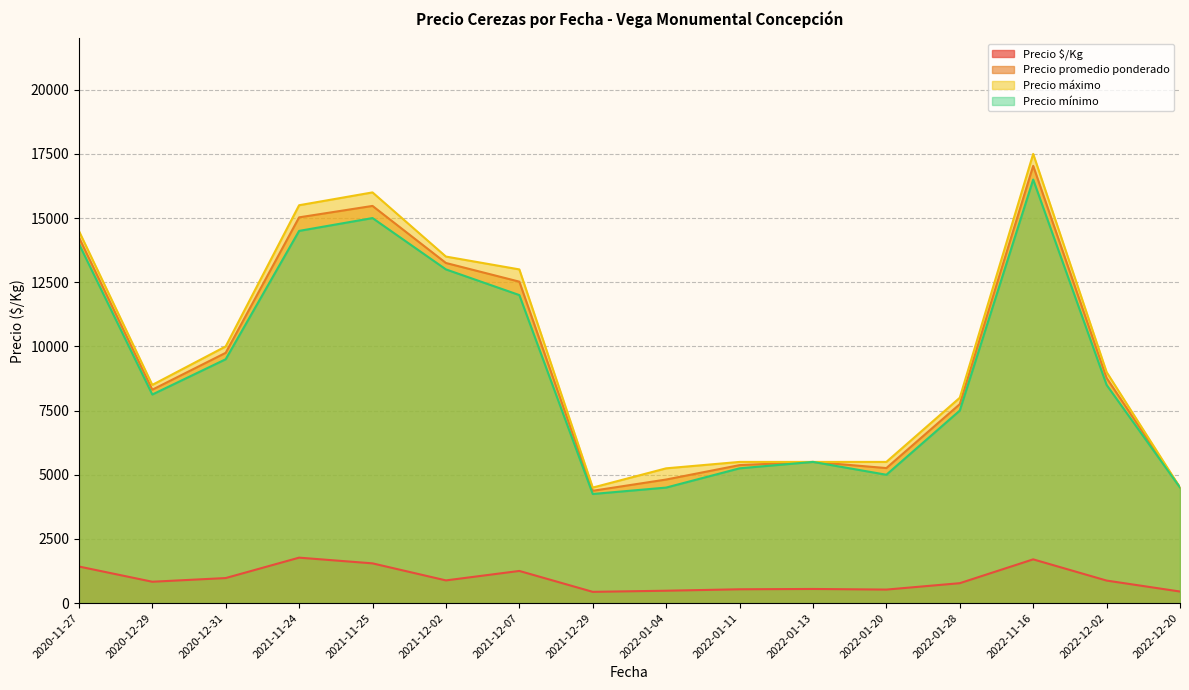

Which series has the largest total across all categories?

Precio máximo